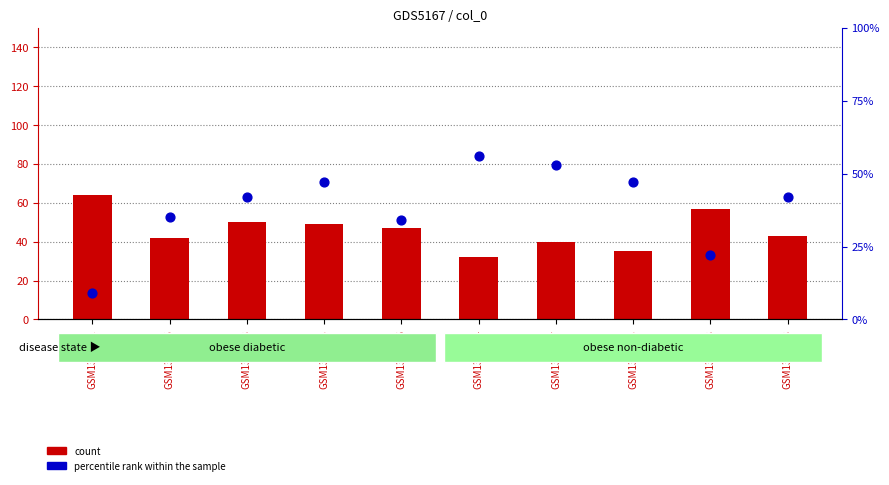

At which category is the sum across all series the highest?

GSM1313653